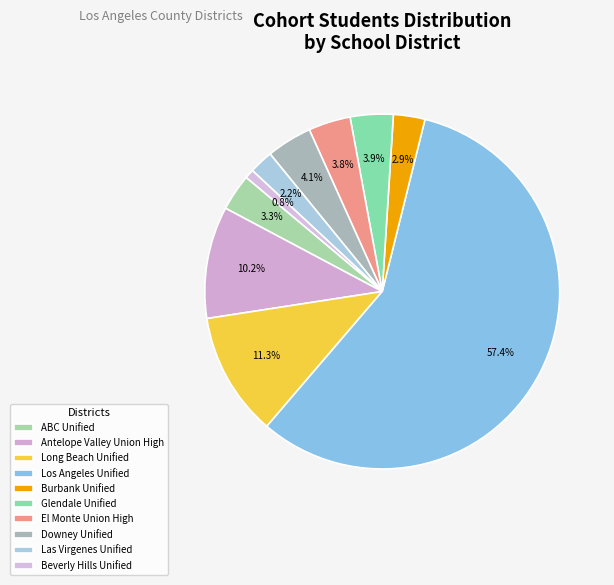

How many segments does this pie chart have?

10